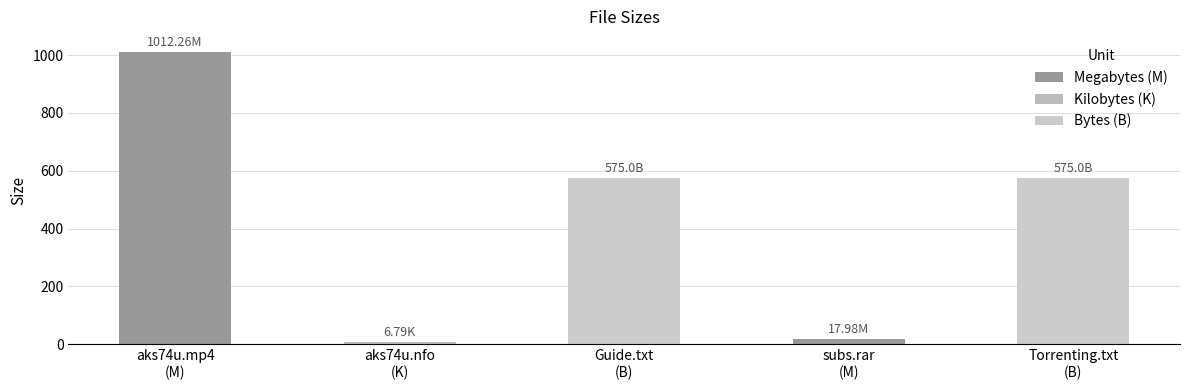

What is the sum of all values?

2187.0